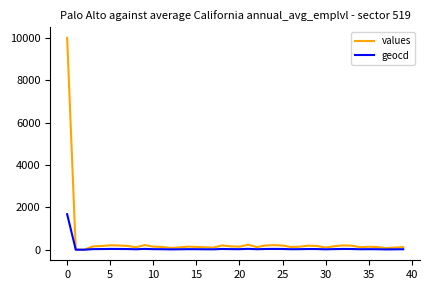

What is the highest value of the geocd series?

1675